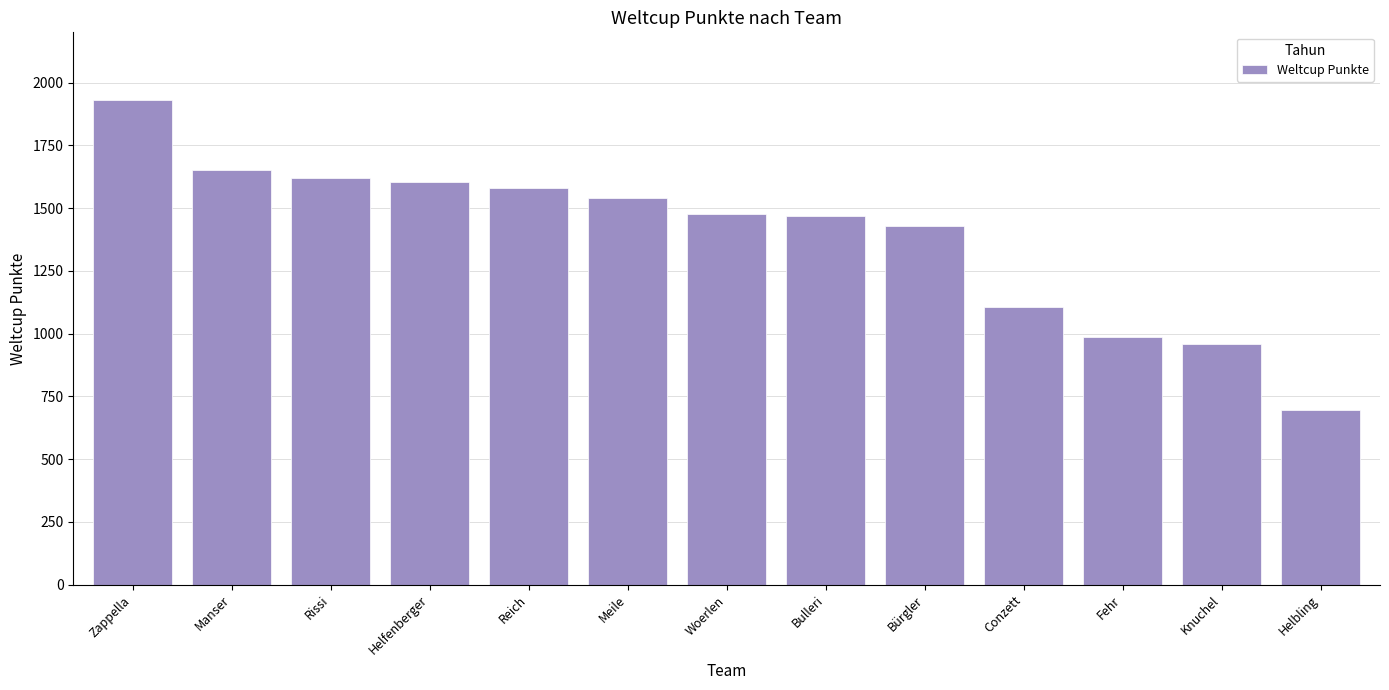

What position from the right is Rissi?

11